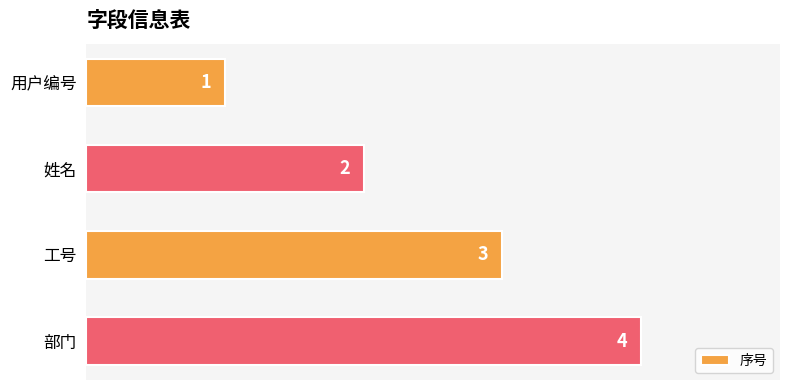

What is the difference between the maximum and second lowest values?

2